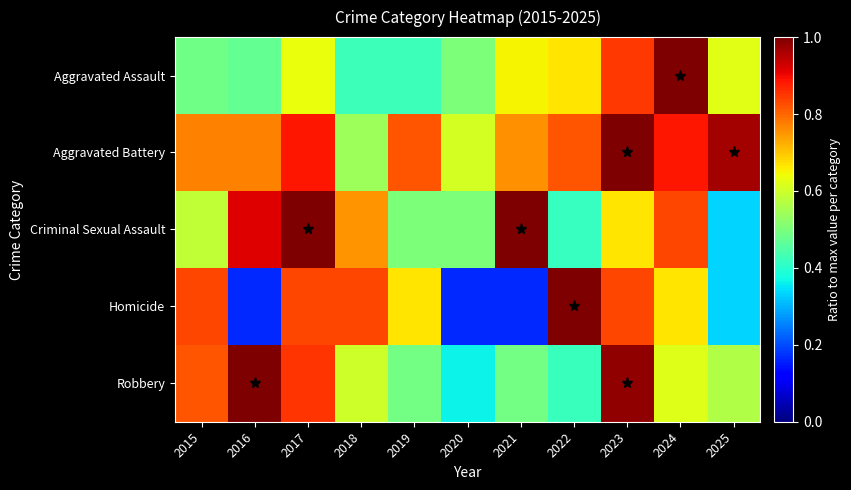

At how many categories does at least one series exceed 0?

11